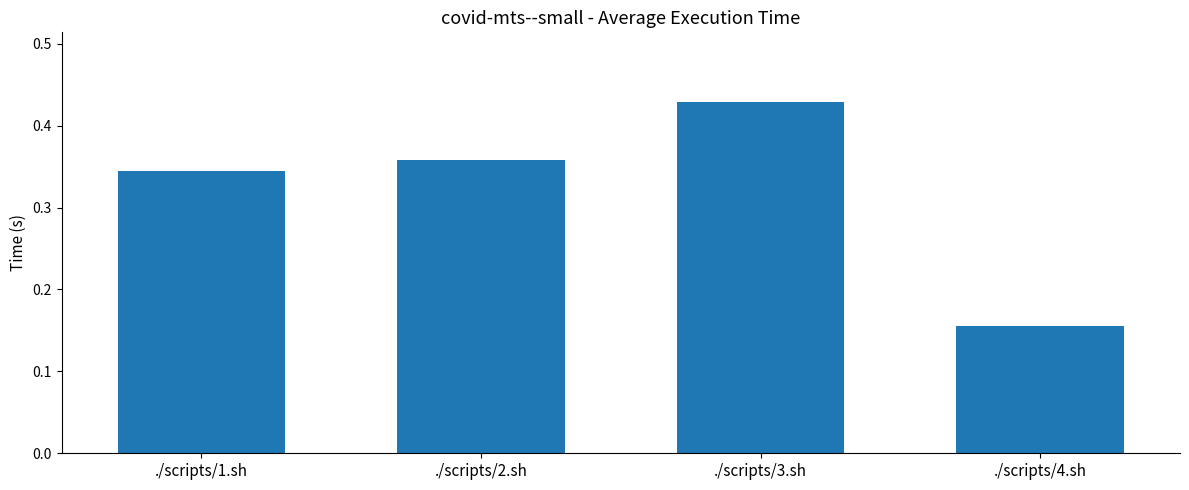

Which category has the lowest value across all series?

./scripts/4.sh